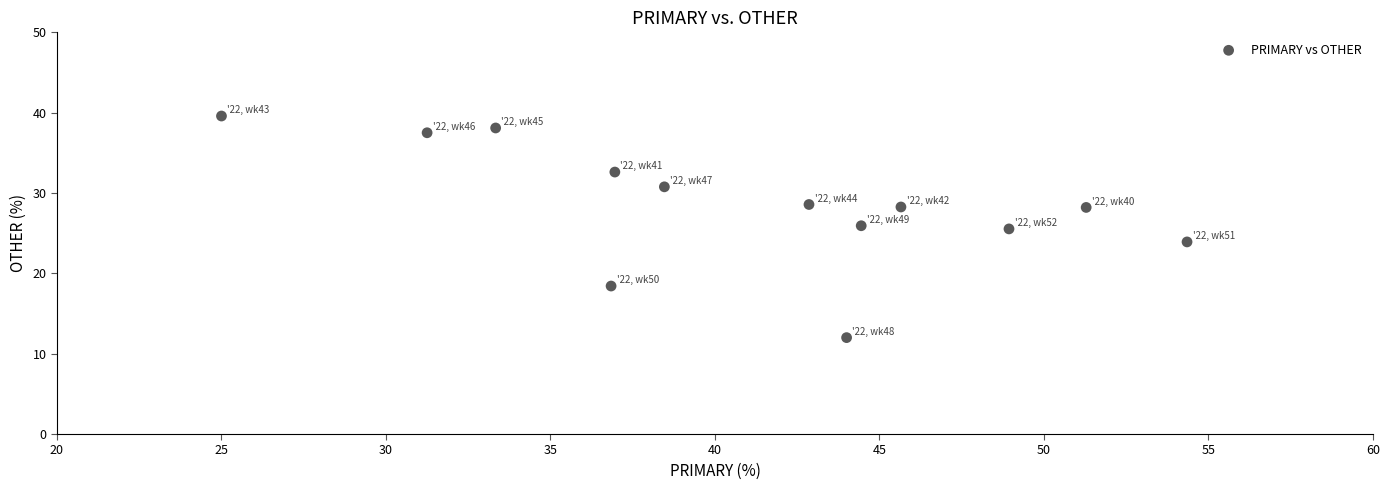

What is the range of Y values (max minus min)?

27.6